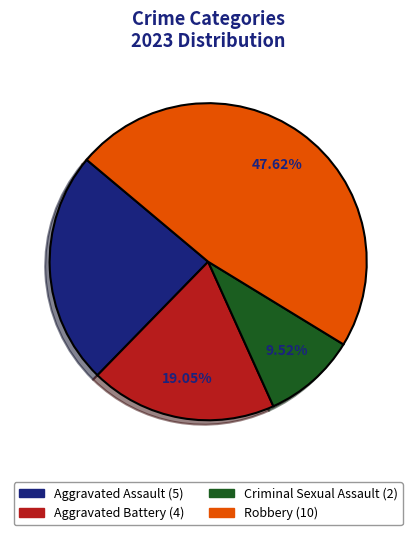

To the nearest percent, what percentage of the pie is Aggravated Assault?

24%